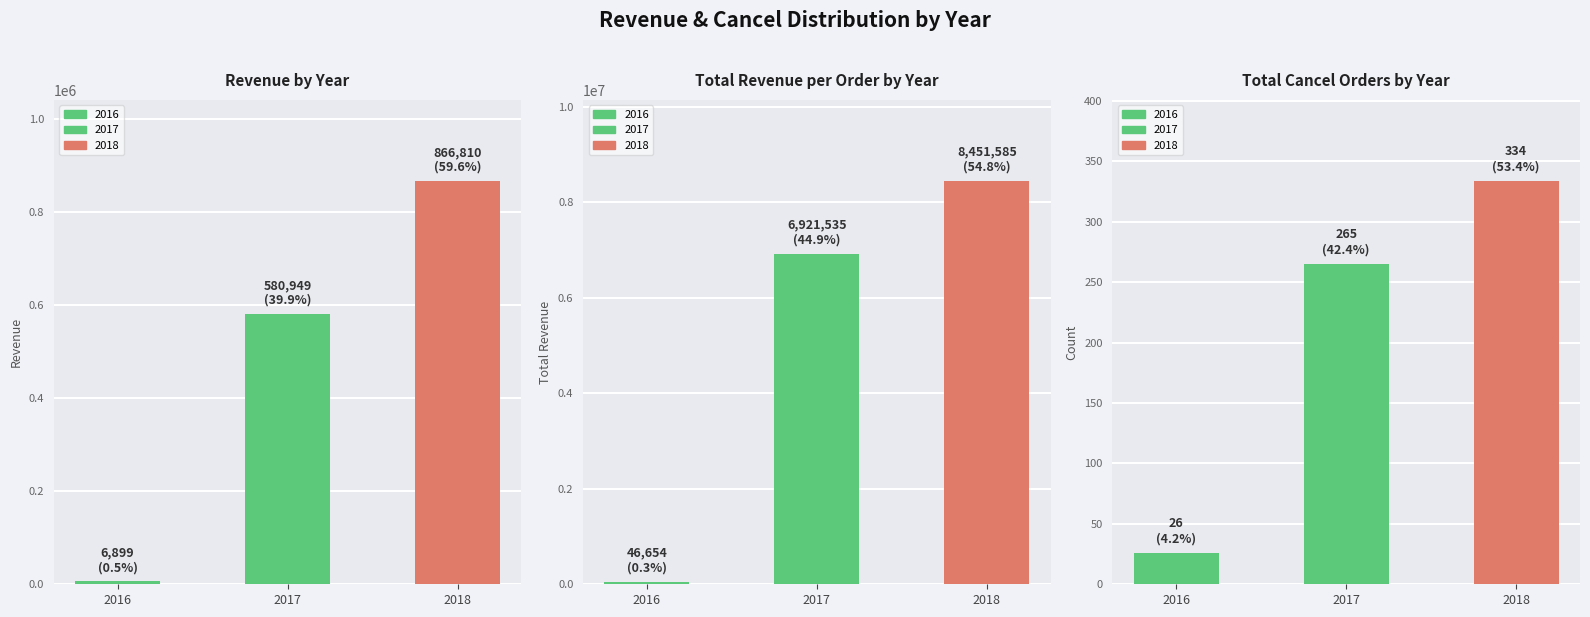

What is the value of the total_cancel_order_per_year bar at the 2nd from the left?

265.0